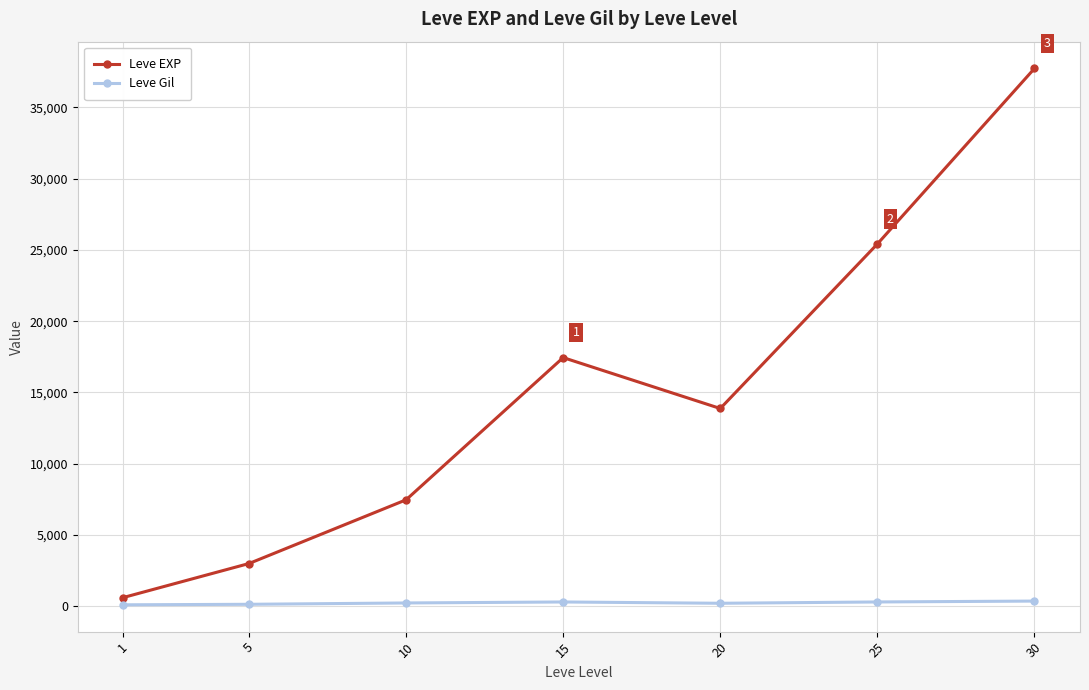

What is the value of the Leve EXP point at the 5th from the left?

13876.7